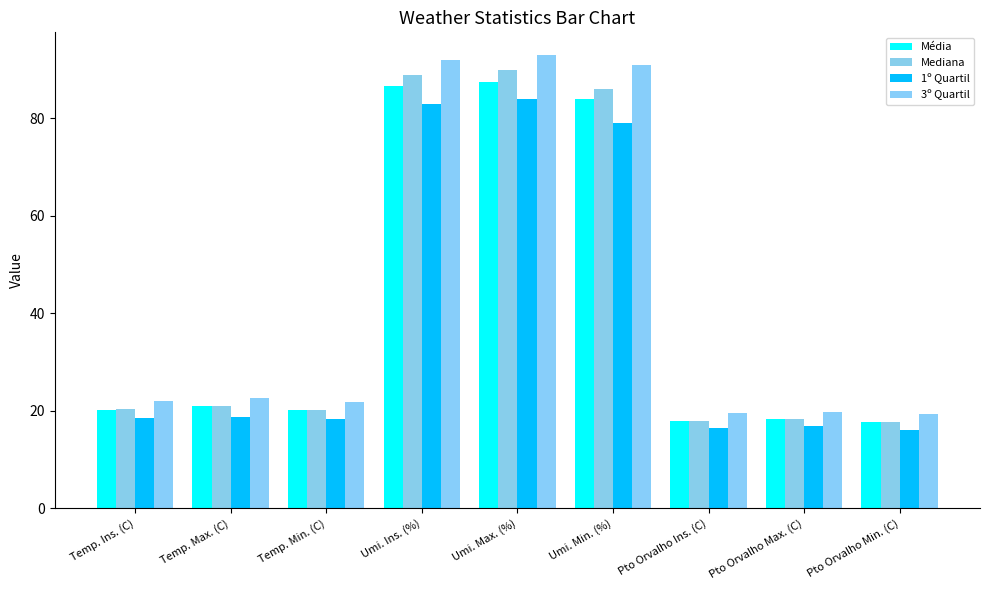

What is the difference between the maximum and minimum values in the Mediana series?

72.3